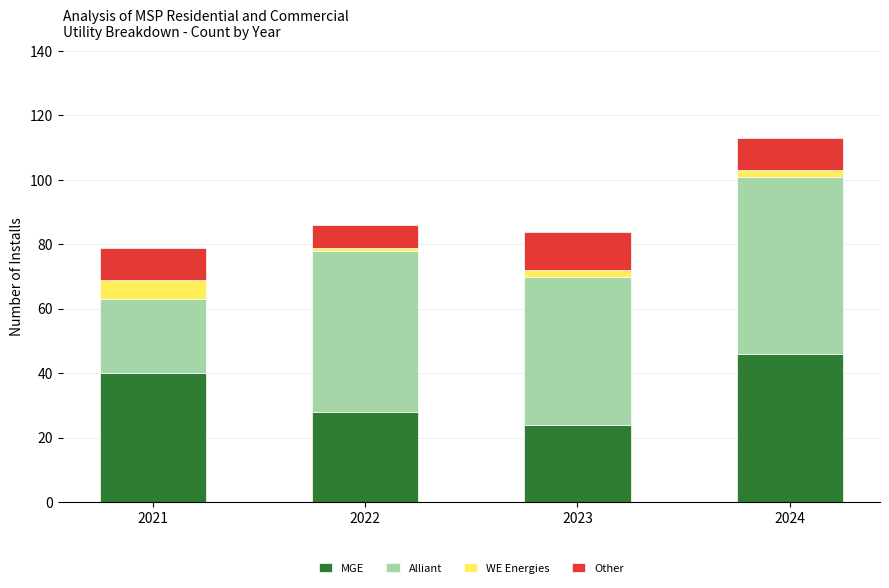

What is the sum of all MGE values?

138